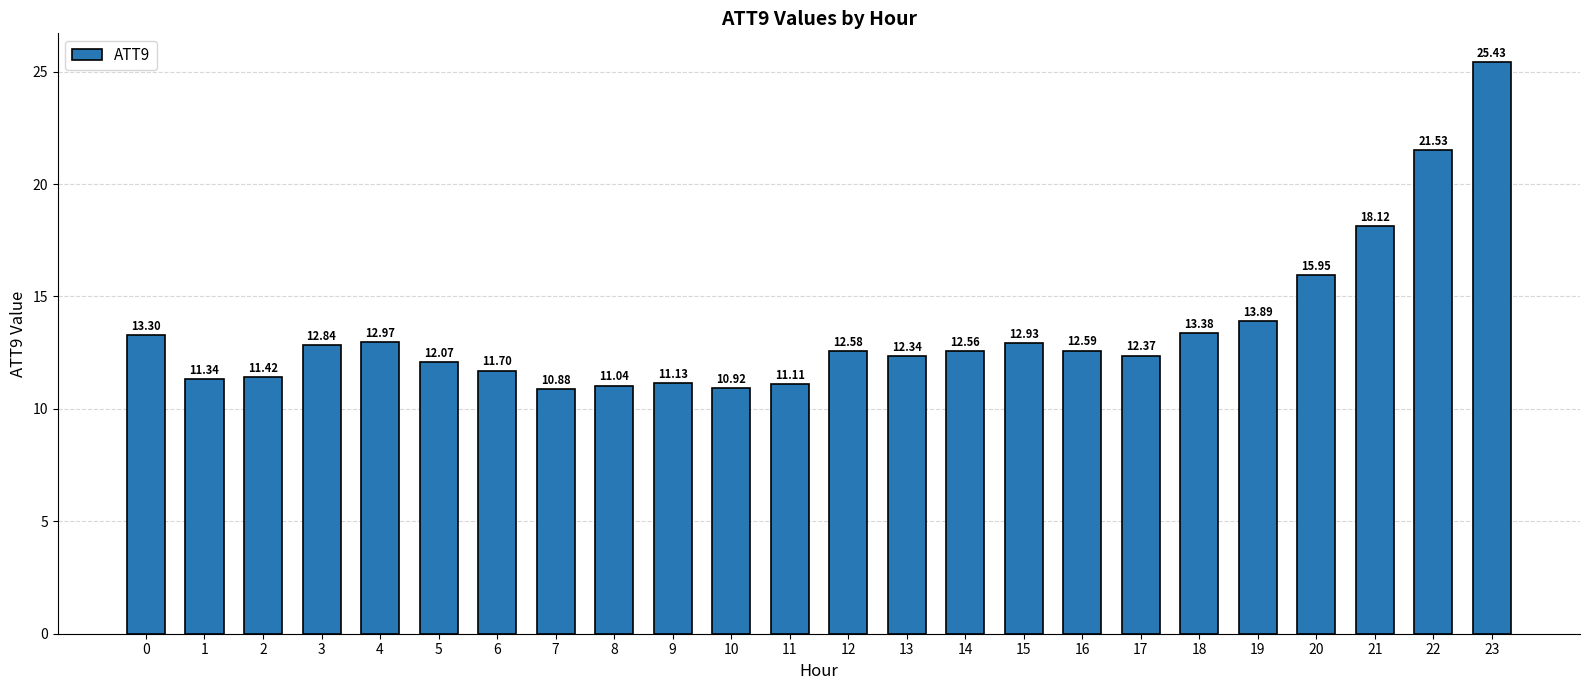

What is the greatest value displayed?

25.4